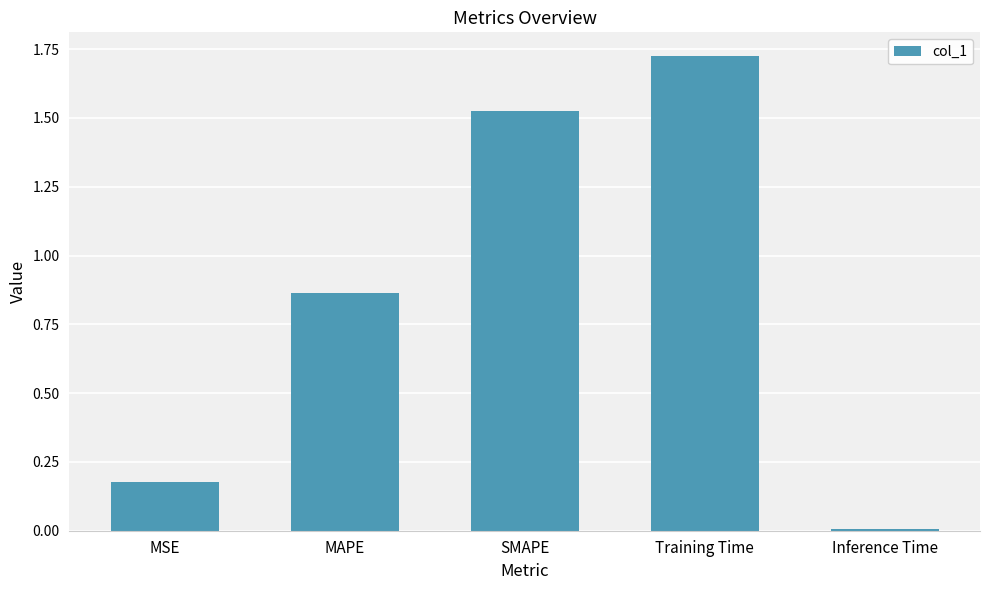

Rank the categories by value from lowest to highest.

Inference Time, MSE, MAPE, SMAPE, Training Time